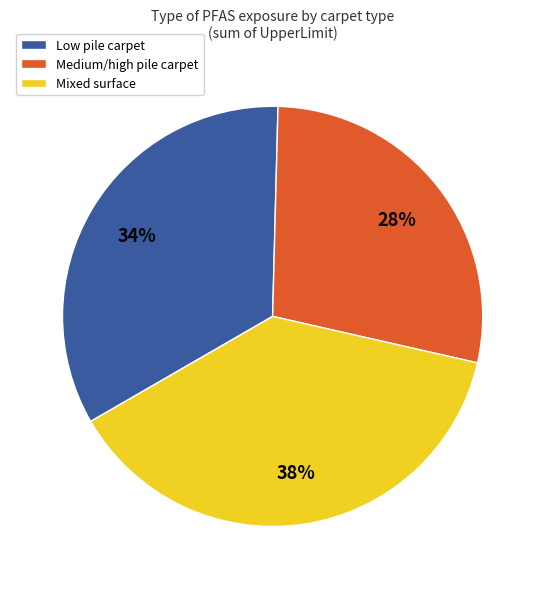

The Medium/high pile carpet slice represents 19% of the pie. True or false?

False